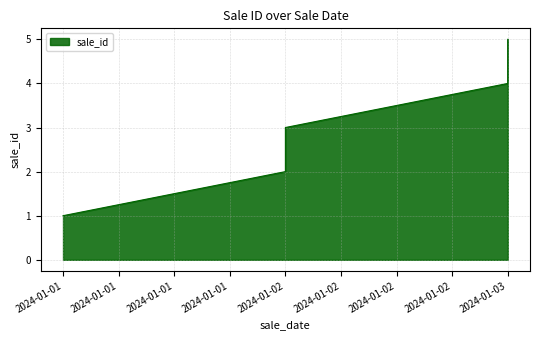

Reading left to right, what are all the values shown in this chart?

1	2	3	4	5